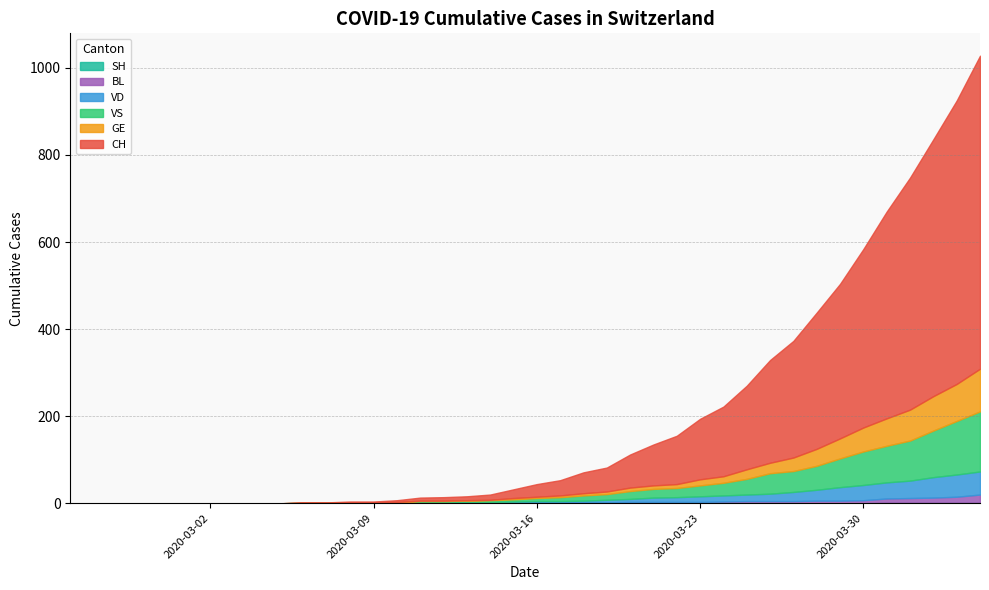

Reading right to left, transcribe all the data shown in this chart.

CH: 2020-04-04=719	2020-04-03=651	2020-04-02=590	2020-04-01=533	2020-03-31=475	2020-03-30=410	2020-03-29=355	2020-03-28=313	2020-03-27=268	2020-03-26=236	2020-03-25=192	2020-03-24=160	2020-03-23=139	2020-03-22=111	2020-03-21=94	2020-03-20=76	2020-03-19=55	2020-03-18=48	2020-03-17=35	2020-03-16=29	2020-03-15=20	2020-03-14=12	2020-03-13=9	2020-03-12=8	2020-03-11=7	2020-03-10=4	2020-03-09=2	2020-03-08=2	2020-03-07=1	2020-03-06=1	2020-03-05=0	2020-03-04=0	2020-03-03=0	2020-03-02=0	2020-03-01=0	2020-02-29=0	2020-02-28=0	2020-02-27=0	2020-02-26=0	2020-02-25=0
GE: 2020-04-04=98	2020-04-03=85	2020-04-02=79	2020-04-01=71	2020-03-31=63	2020-03-30=55	2020-03-29=46	2020-03-28=39	2020-03-27=31	2020-03-26=24	2020-03-25=22	2020-03-24=15	2020-03-23=14	2020-03-22=9	2020-03-21=8	2020-03-20=8	2020-03-19=6	2020-03-18=5	2020-03-17=4	2020-03-16=3	2020-03-15=3	2020-03-14=1	2020-03-13=1	2020-03-12=1	2020-03-11=1	2020-03-10=1	2020-03-09=0	2020-03-08=0	2020-03-07=0	2020-03-06=0	2020-03-05=0	2020-03-04=0	2020-03-03=0	2020-03-02=0	2020-03-01=0	2020-02-29=0	2020-02-28=0	2020-02-27=0	2020-02-26=0	2020-02-25=0
VS: 2020-04-04=138	2020-04-03=123	2020-04-02=107	2020-04-01=92	2020-03-31=84	2020-03-30=77	2020-03-29=66	2020-03-28=55	2020-03-27=48	2020-03-26=47	2020-03-25=36	2020-03-24=29	2020-03-23=25	2020-03-22=21	2020-03-21=20	2020-03-20=18	2020-03-19=13	2020-03-18=12	2020-03-17=9	2020-03-16=7	2020-03-15=5	2020-03-14=4	2020-03-13=3	2020-03-12=3	2020-03-11=3	2020-03-10=0	2020-03-09=0	2020-03-08=0	2020-03-07=0	2020-03-06=0	2020-03-05=0	2020-03-04=0	2020-03-03=0	2020-03-02=0	2020-03-01=0	2020-02-29=0	2020-02-28=0	2020-02-27=0	2020-02-26=0	2020-02-25=0
VD: 2020-04-04=53	2020-04-03=51	2020-04-02=47	2020-04-01=40	2020-03-31=37	2020-03-30=35	2020-03-29=31	2020-03-28=25	2020-03-27=21	2020-03-26=17	2020-03-25=15	2020-03-24=14	2020-03-23=13	2020-03-22=11	2020-03-21=10	2020-03-20=7	2020-03-19=6	2020-03-18=4	2020-03-17=3	2020-03-16=3	2020-03-15=2	2020-03-14=1	2020-03-13=1	2020-03-12=0	2020-03-11=0	2020-03-10=1	2020-03-09=1	2020-03-08=1	2020-03-07=1	2020-03-06=1	2020-03-05=0	2020-03-04=0	2020-03-03=0	2020-03-02=0	2020-03-01=0	2020-02-29=0	2020-02-28=0	2020-02-27=0	2020-02-26=0	2020-02-25=0
BL: 2020-04-04=19	2020-04-03=14	2020-04-02=12	2020-04-01=11	2020-03-31=10	2020-03-30=7	2020-03-29=6	2020-03-28=6	2020-03-27=5	2020-03-26=5	2020-03-25=5	2020-03-24=4	2020-03-23=3	2020-03-22=3	2020-03-21=3	2020-03-20=3	2020-03-19=2	2020-03-18=2	2020-03-17=2	2020-03-16=2	2020-03-15=2	2020-03-14=2	2020-03-13=2	2020-03-12=2	2020-03-11=2	2020-03-10=1	2020-03-09=1	2020-03-08=1	2020-03-07=0	2020-03-06=0	2020-03-05=0	2020-03-04=0	2020-03-03=0	2020-03-02=0	2020-03-01=0	2020-02-29=0	2020-02-28=0	2020-02-27=0	2020-02-26=0	2020-02-25=0
SH: 2020-04-04=1	2020-04-03=1	2020-04-02=1	2020-04-01=1	2020-03-31=1	2020-03-30=0	2020-03-29=0	2020-03-28=0	2020-03-27=0	2020-03-26=0	2020-03-25=0	2020-03-24=0	2020-03-23=0	2020-03-22=0	2020-03-21=0	2020-03-20=0	2020-03-19=0	2020-03-18=0	2020-03-17=0	2020-03-16=0	2020-03-15=0	2020-03-14=0	2020-03-13=0	2020-03-12=0	2020-03-11=0	2020-03-10=0	2020-03-09=0	2020-03-08=0	2020-03-07=0	2020-03-06=0	2020-03-05=0	2020-03-04=0	2020-03-03=0	2020-03-02=0	2020-03-01=0	2020-02-29=0	2020-02-28=0	2020-02-27=0	2020-02-26=0	2020-02-25=0